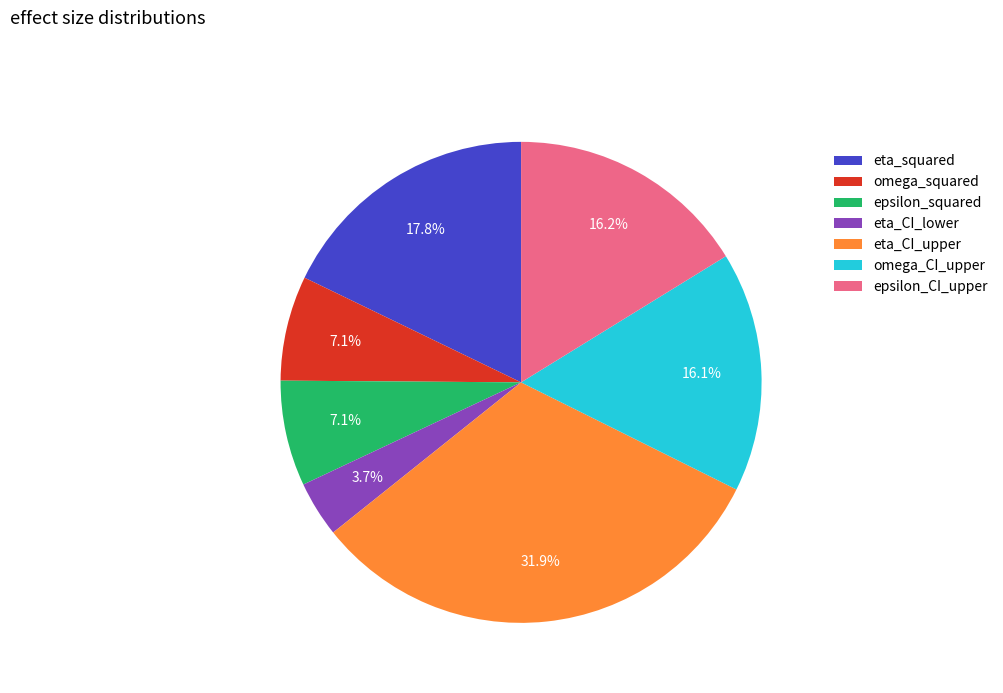

Which category has the biggest portion of the pie?

eta_CI_upper